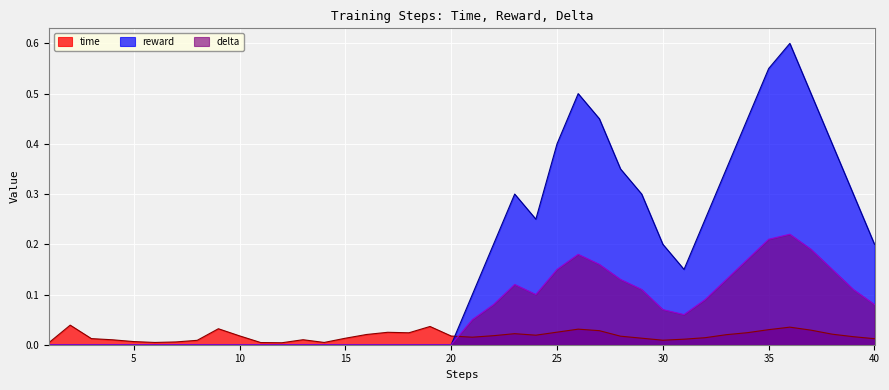

True or false: reward and delta cross at least once.

False